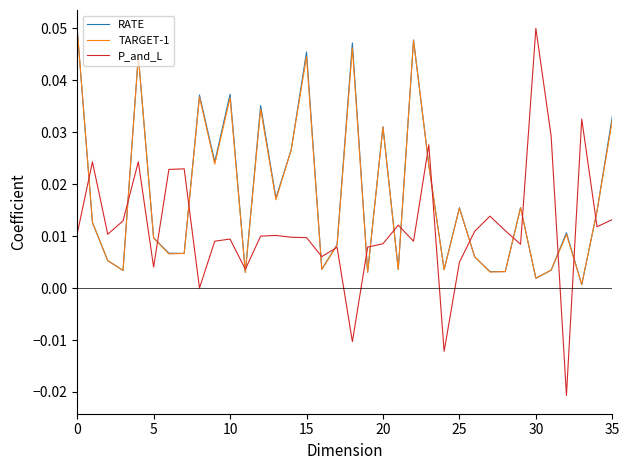

What is the sum of all P_and_L values?

0.4